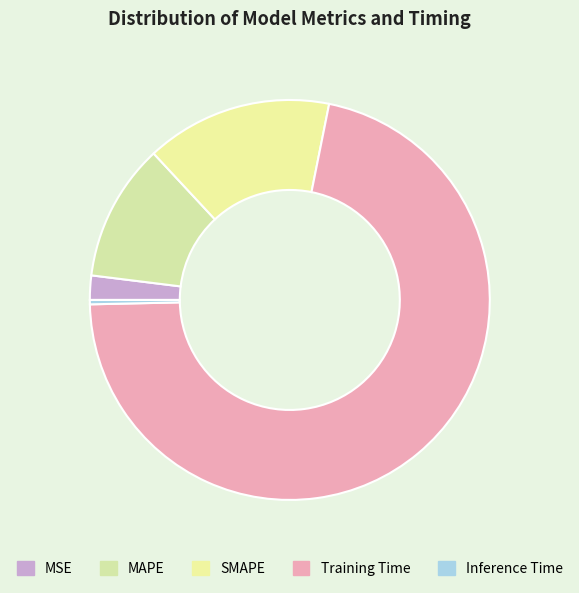

How many slices are in this pie chart?

5